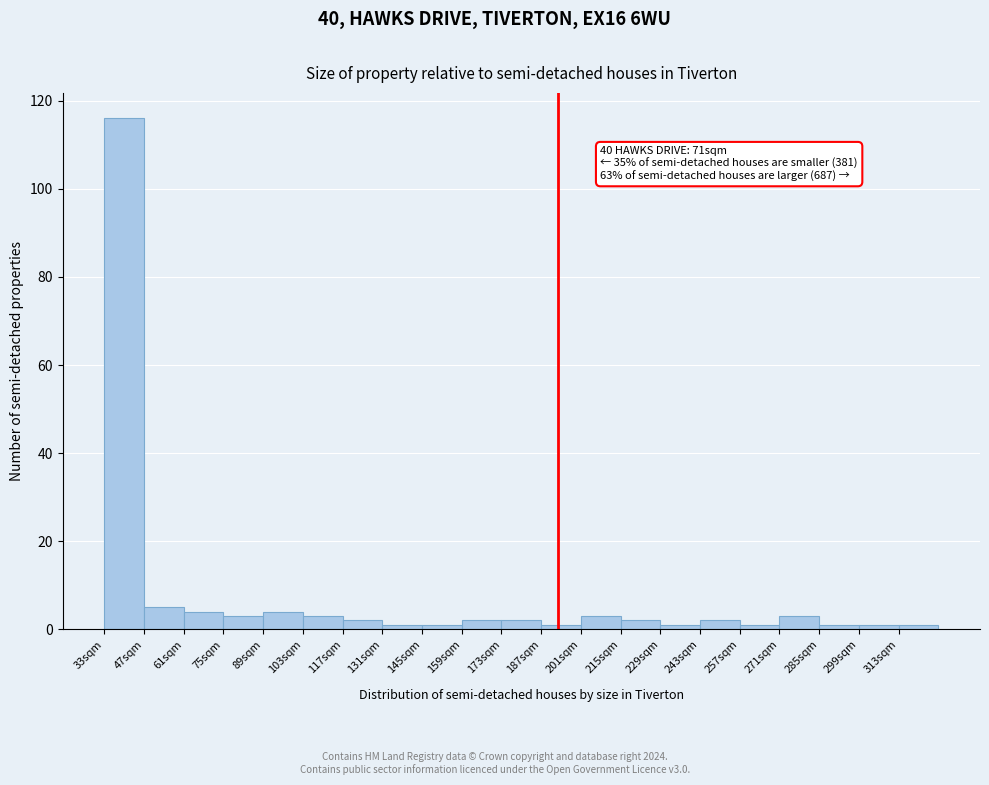

Which range on the x-axis has the tallest bar?

33 to 47